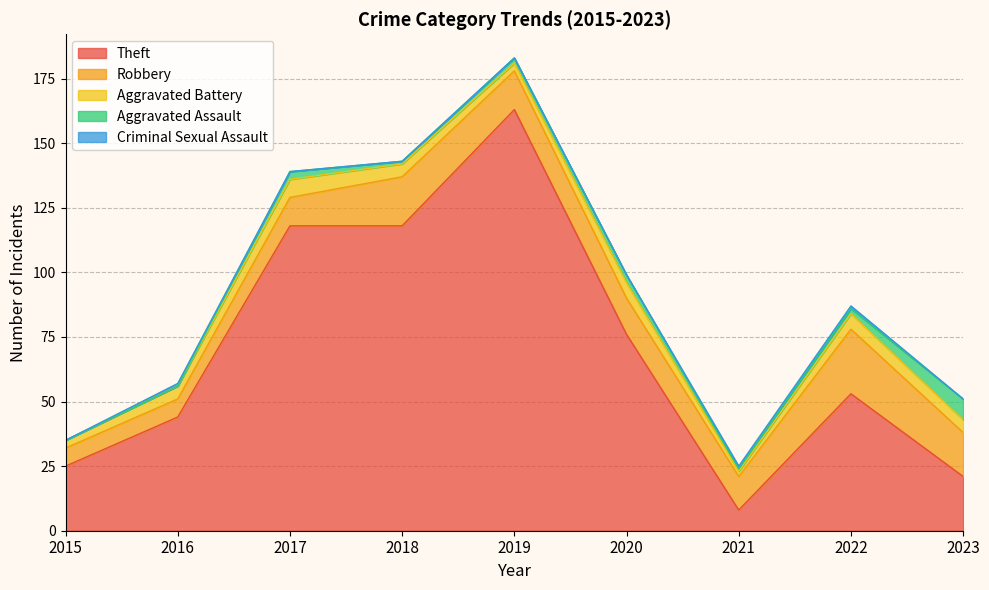

True or false: Robbery and Criminal Sexual Assault cross at least once.

False